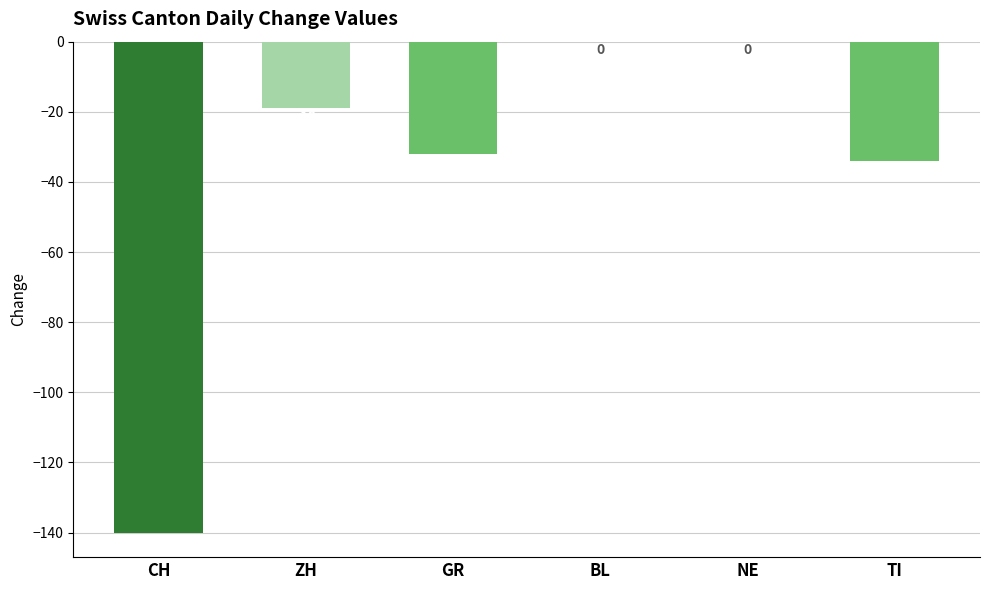

Reading left to right, what are all the values shown in this chart?

CH=-140	ZH=-19	GR=-32	BL=0	NE=0	TI=-34